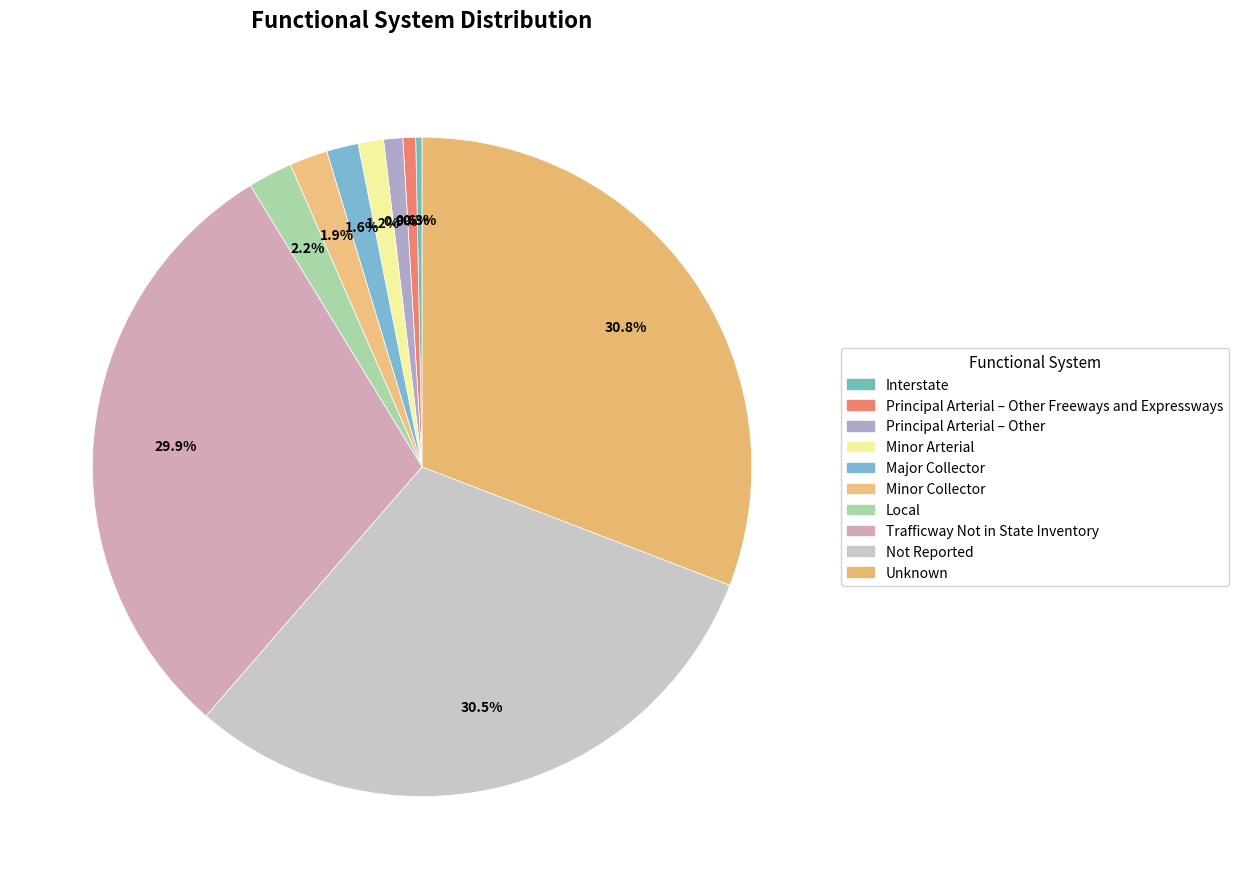

Which category has the biggest portion of the pie?

Unknown